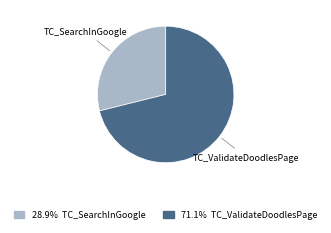

Which category has the biggest portion of the pie?

TC_ValidateDoodlesPage